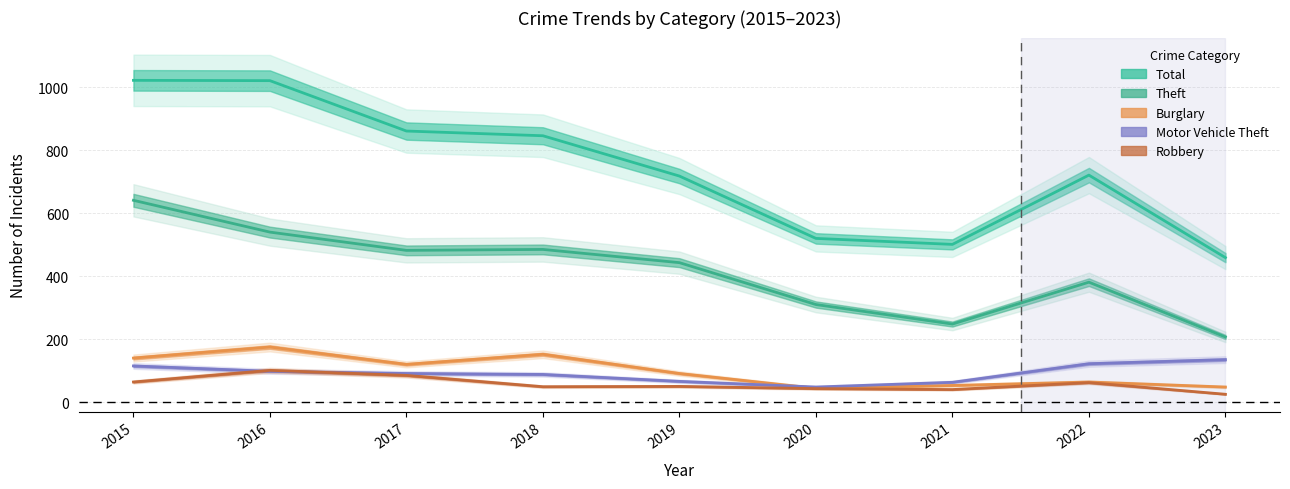

What is the maximum value for Robbery?

101